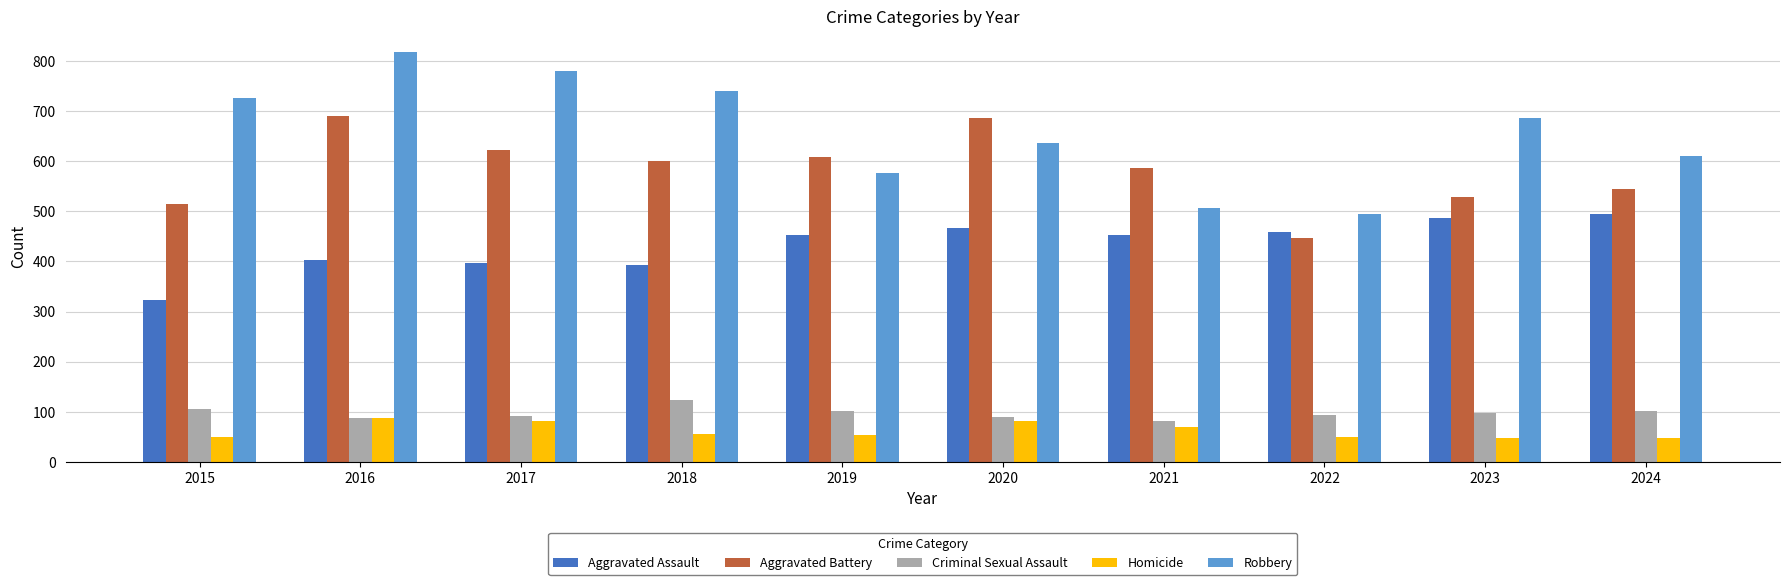

Does the chart contain any negative values?

No